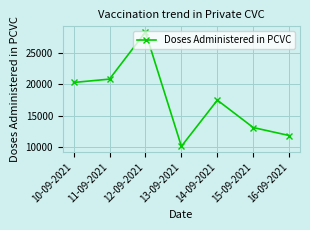

Reading left to right, what are all the values shown in this chart?

10-09-2021=20306	11-09-2021=20842	12-09-2021=28319	13-09-2021=10166	14-09-2021=17501	15-09-2021=13146	16-09-2021=11880